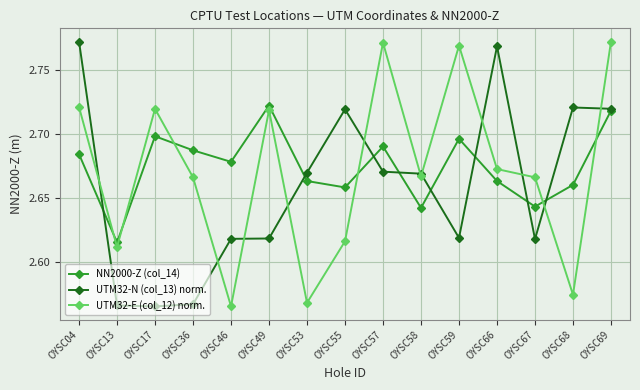

Does the chart have visible grid lines?

Yes